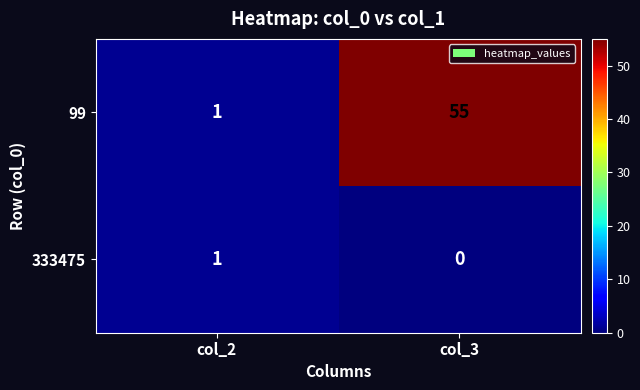

The 99 series shows 0 at col_2. True or false?

False